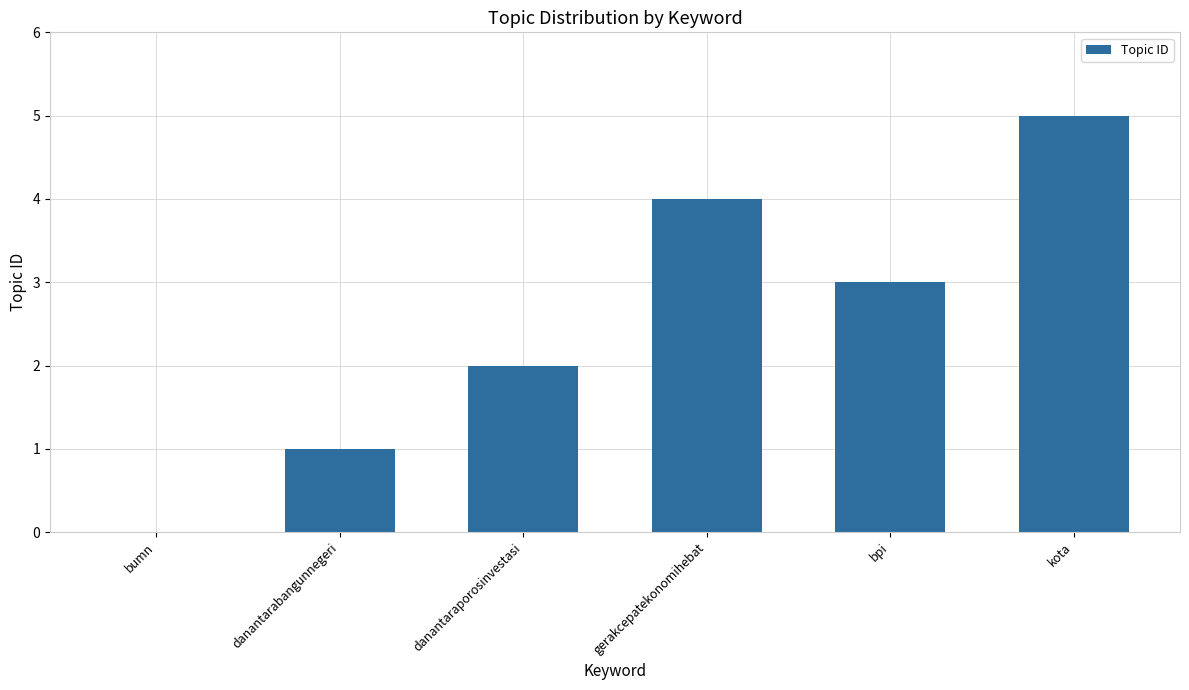

How many positive values are there?

5